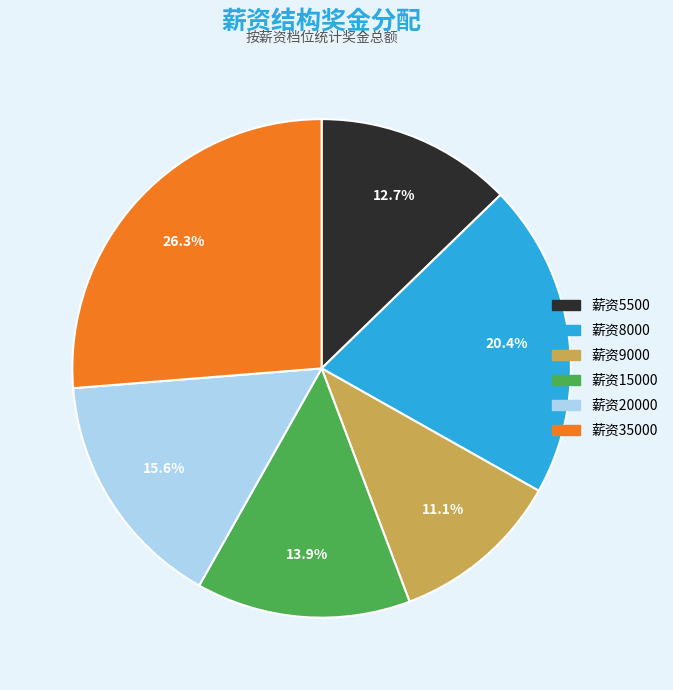

Between 薪资5500 and 薪资15000, which is larger?

薪资15000